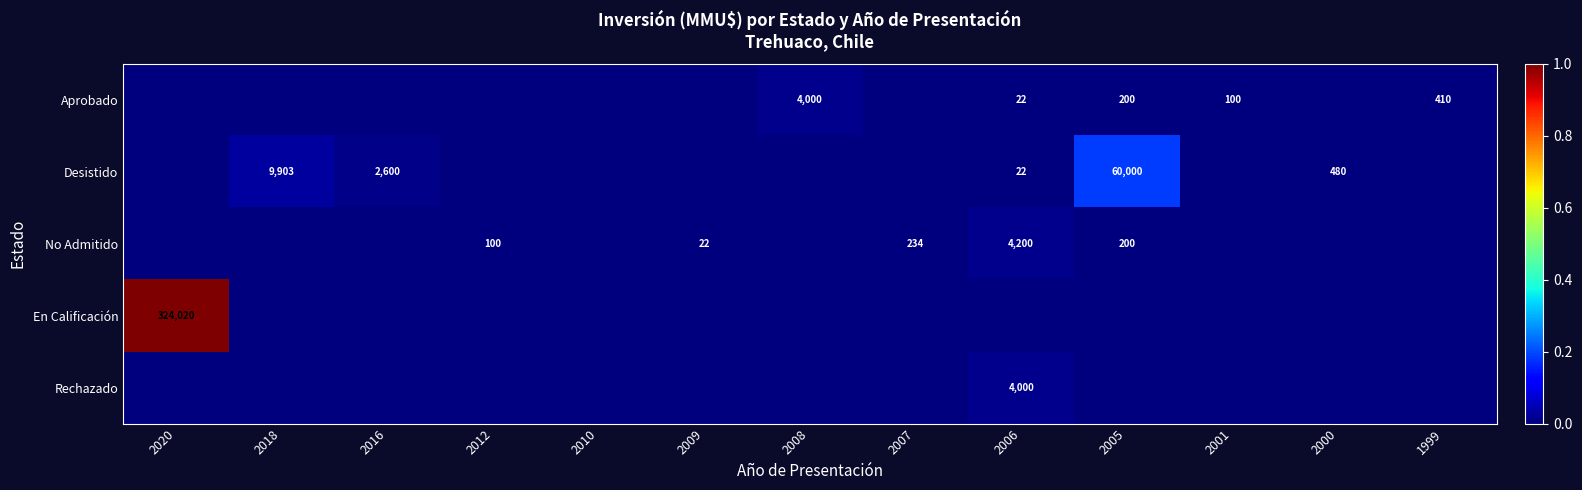

The Aprobado series shows 410 at 1999. True or false?

True